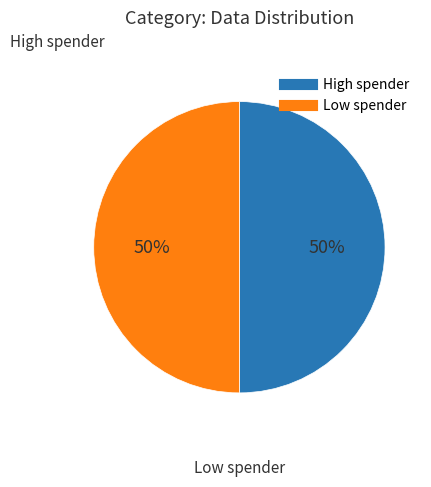

To the nearest percent, what is the average slice percentage?

50%